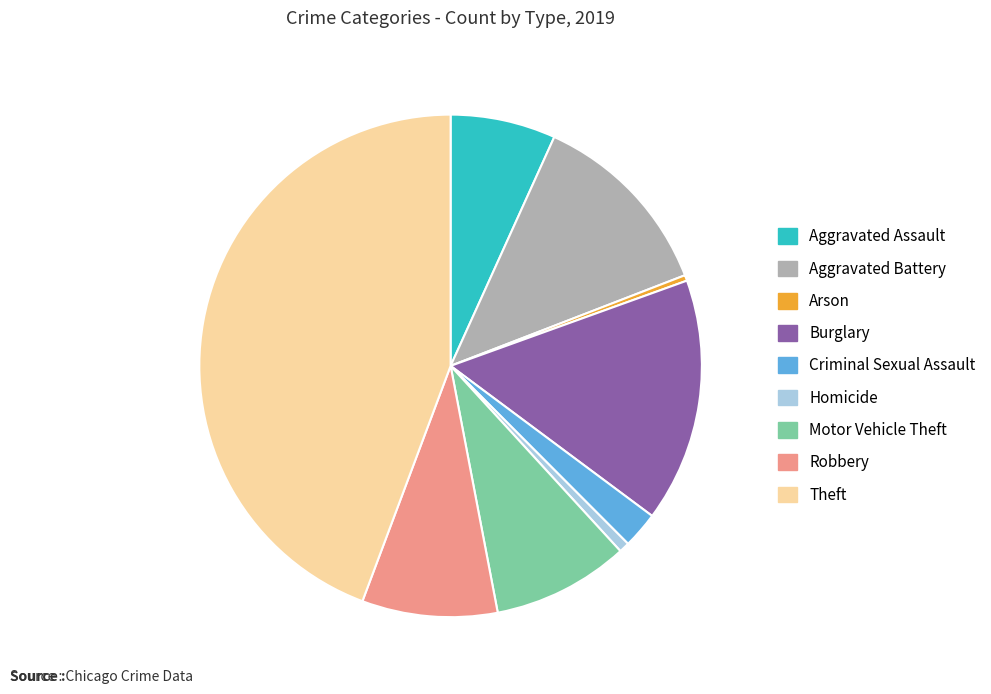

Which has a higher value, Criminal Sexual Assault or Theft?

Theft